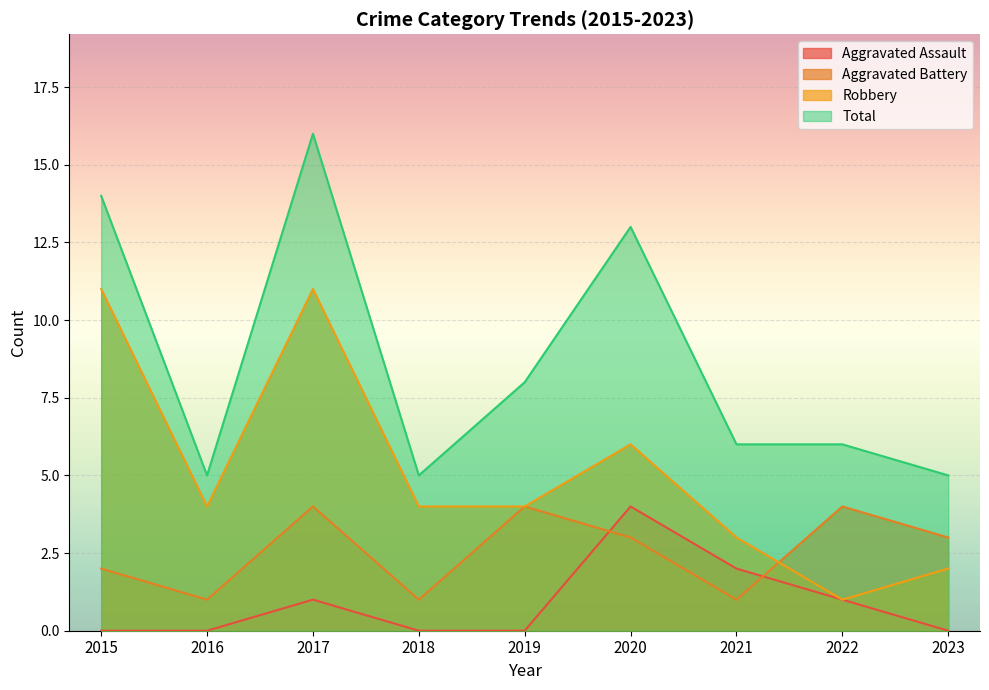

Which series has the largest range (max minus min)?

Total